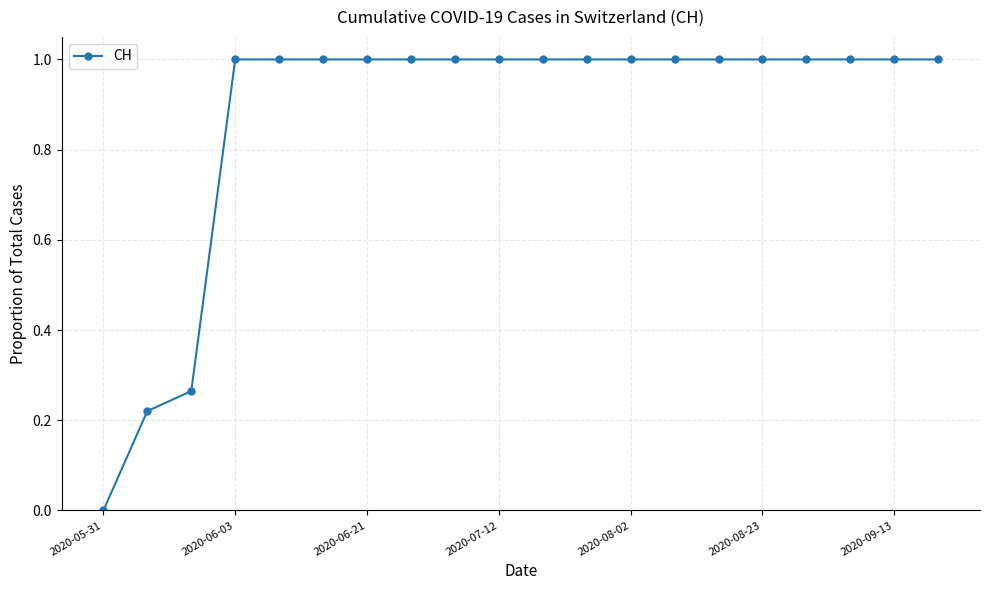

What is the maximum value shown in the chart?

1.0